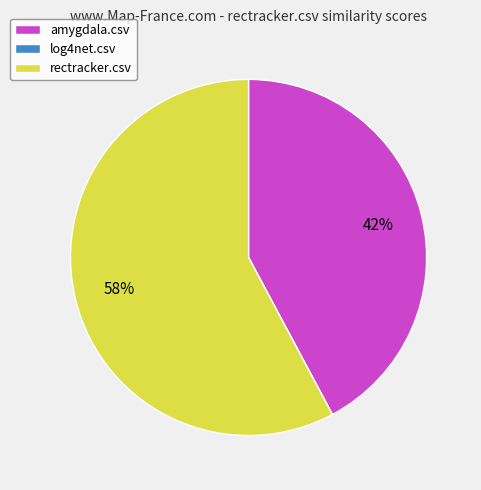

What is the largest slice in the pie chart?

rectracker.csv